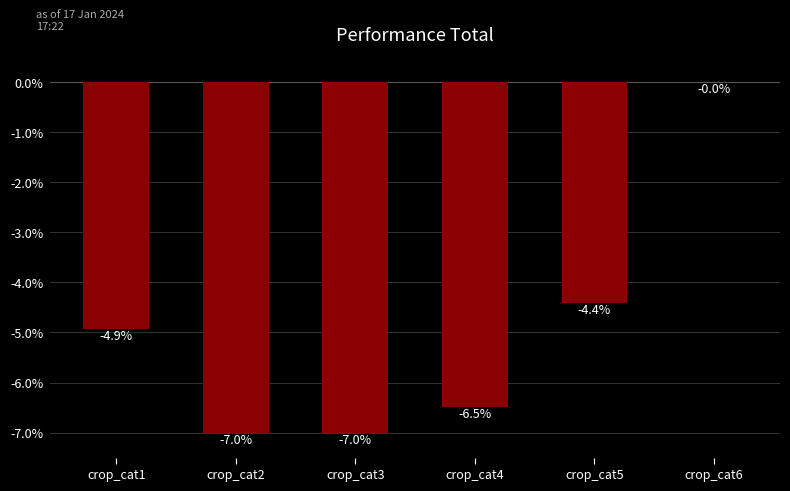

What value does the data have at crop_cat5?

-4.4